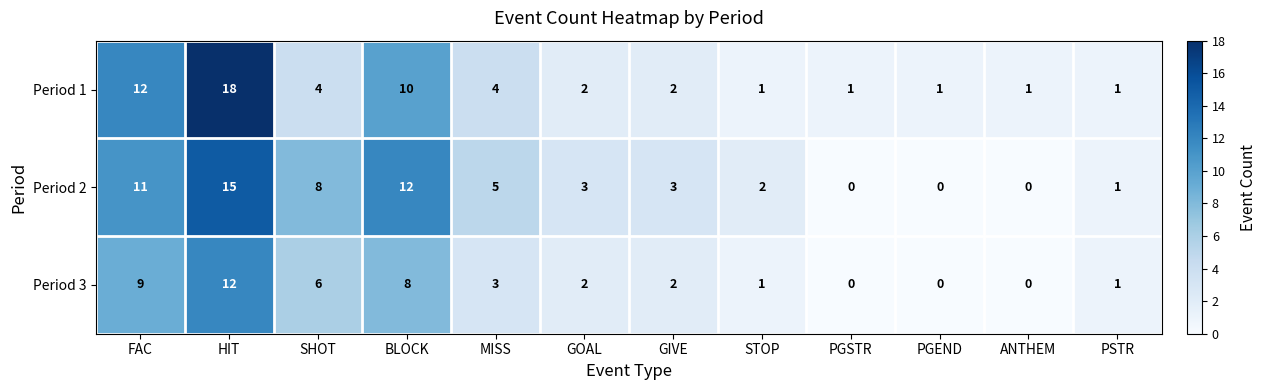

True or false: Period 3 has a value of 8 at PGSTR.

False